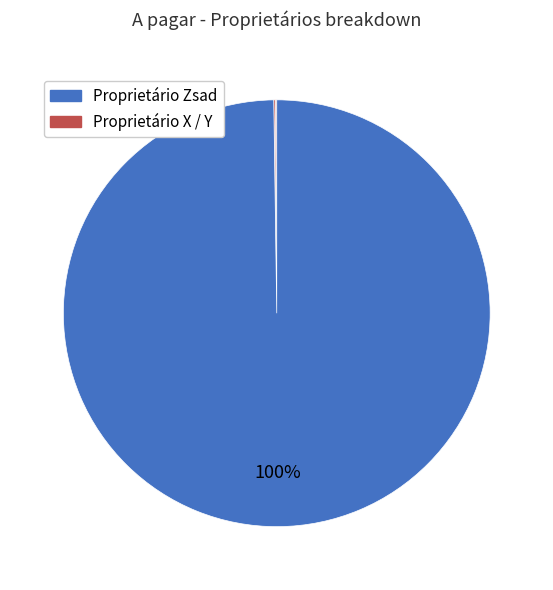

To the nearest percent, what is the difference between the largest and smallest slice percentages?

100%